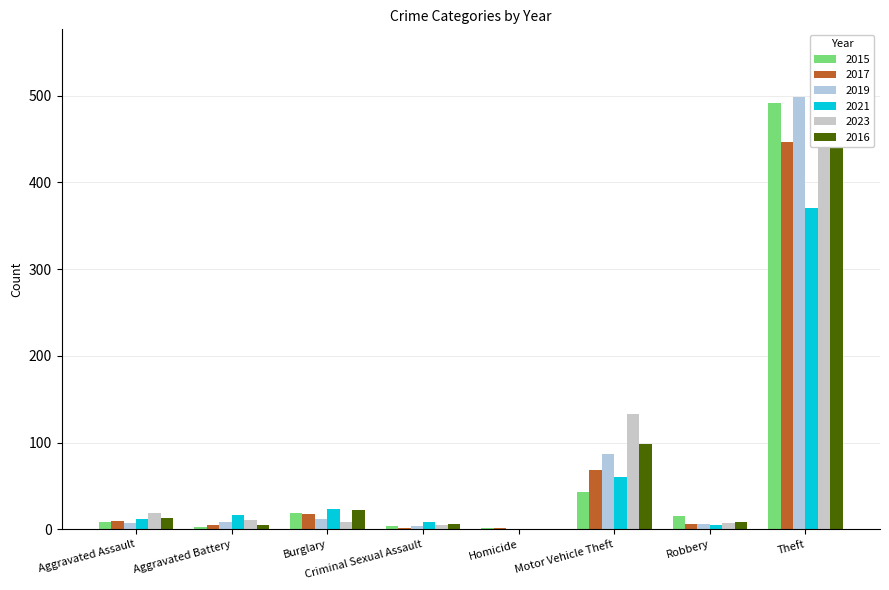

How many groups of bars are there?

8